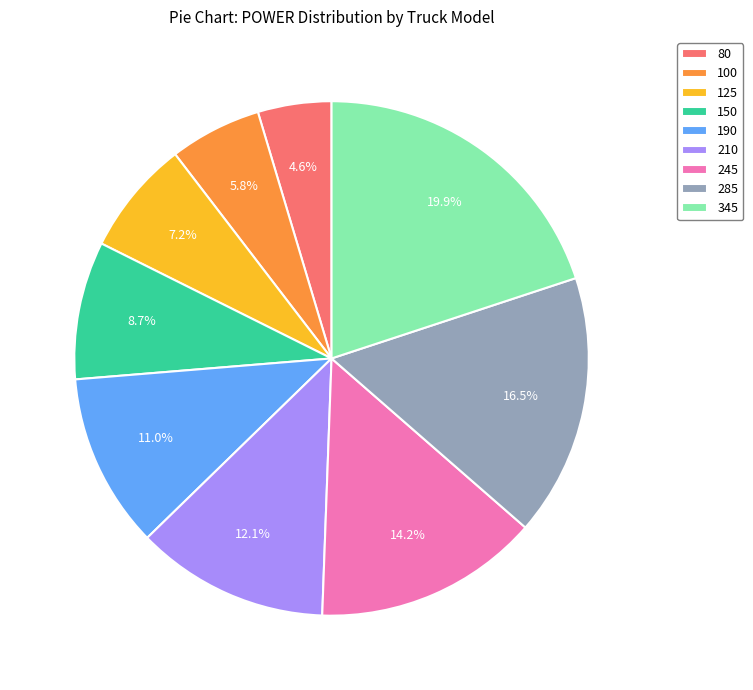

Does 150 account for over 50% of the chart?

No